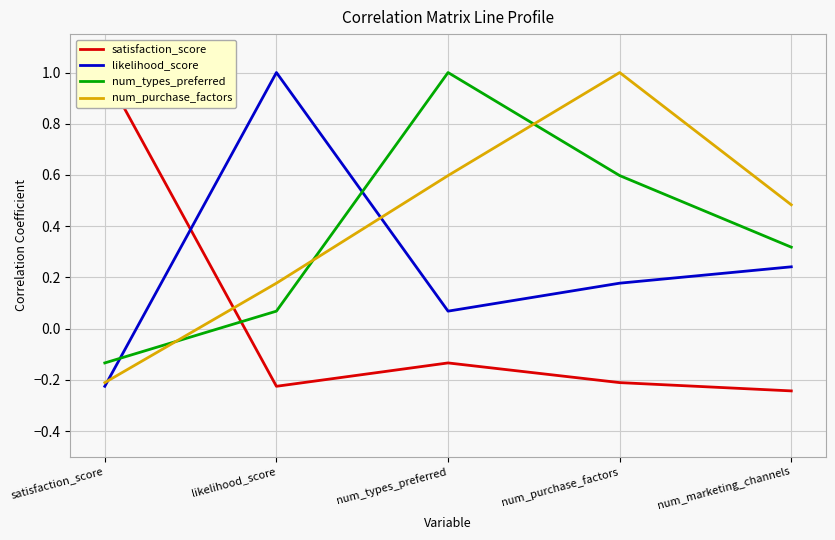

Between satisfaction_score and num_marketing_channels, which series saw the biggest shift?

satisfaction_score